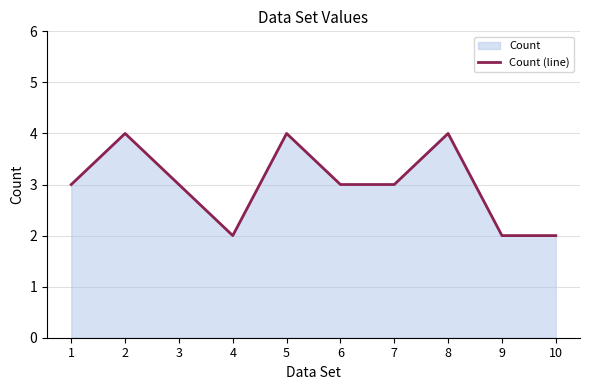

What is the sum of the values at 5 and 9?

6